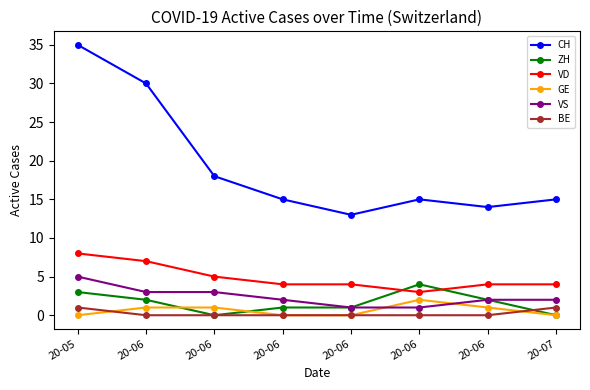

True or false: VS has more than 0 points higher than both neighbors.

False